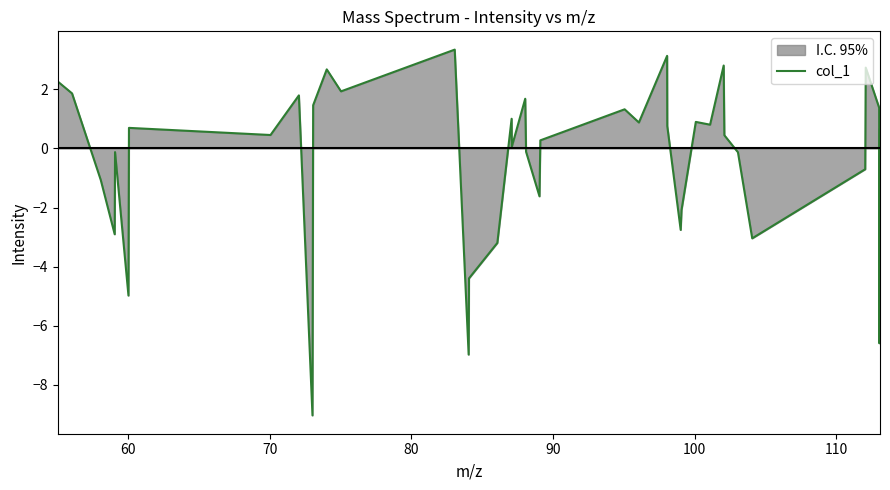

What is the difference between the maximum and minimum values?

12.4